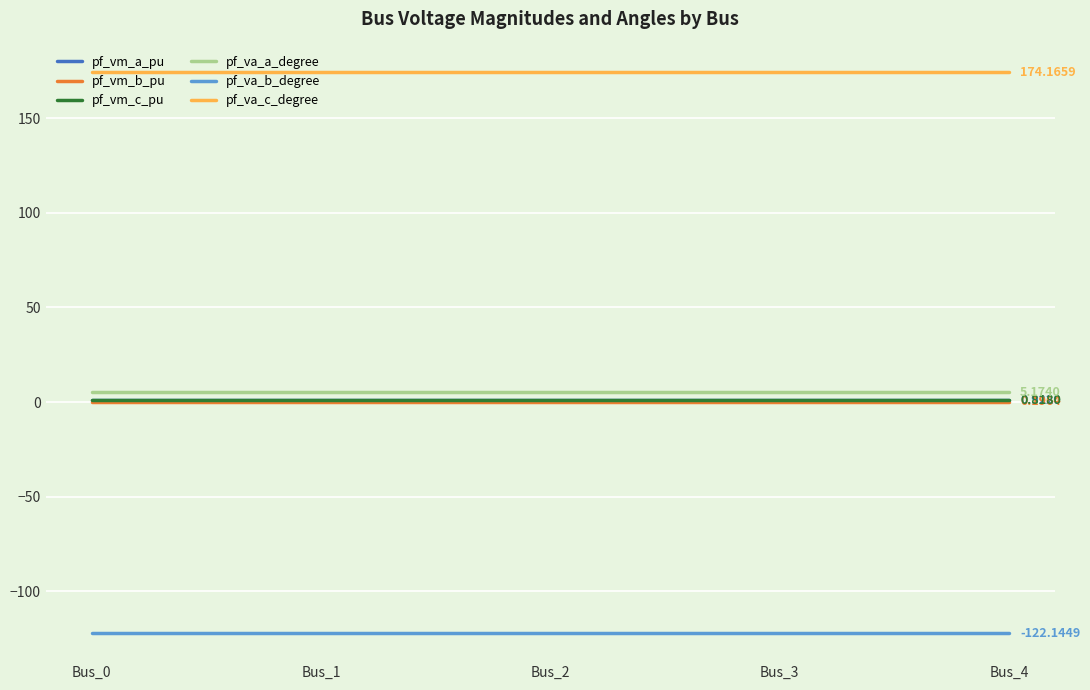

How many pf_va_c_degree values are between 174 and 175?

5